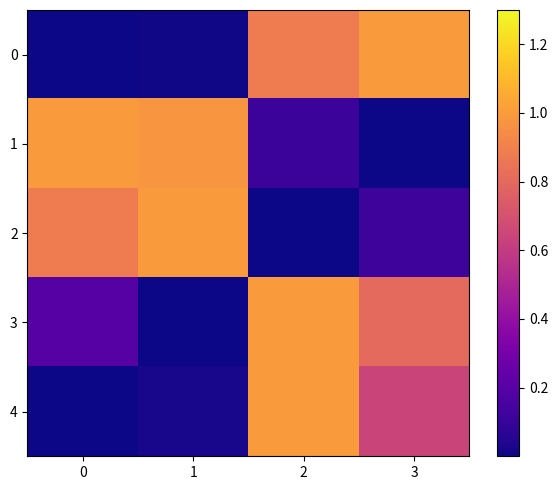

Between 3 and 2, which is larger?

3